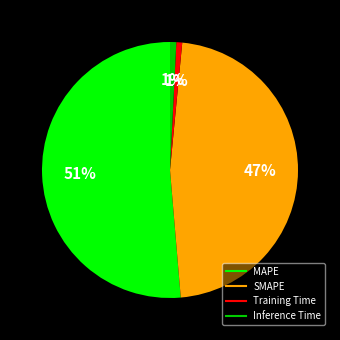

How many slices are in this pie chart?

4